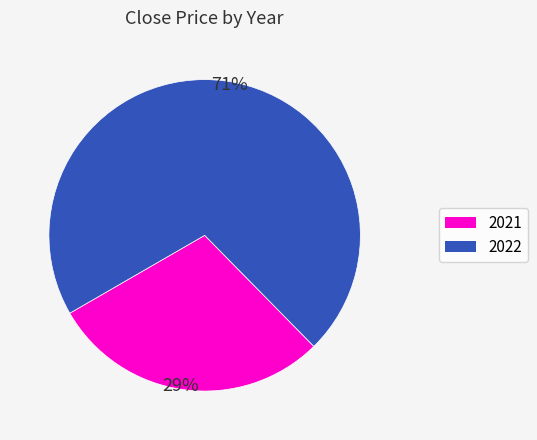

To the nearest percent, what is the combined percentage of 2021 and 2022?

100%